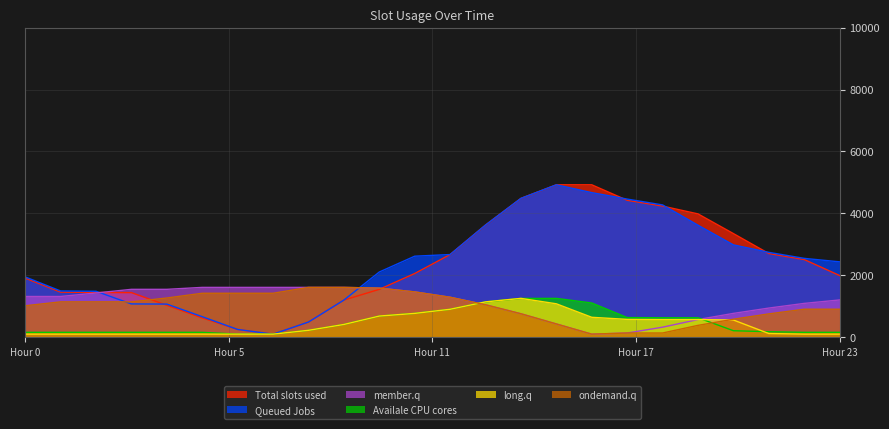

What is the highest value of the Queued Jobs series?

4924.0